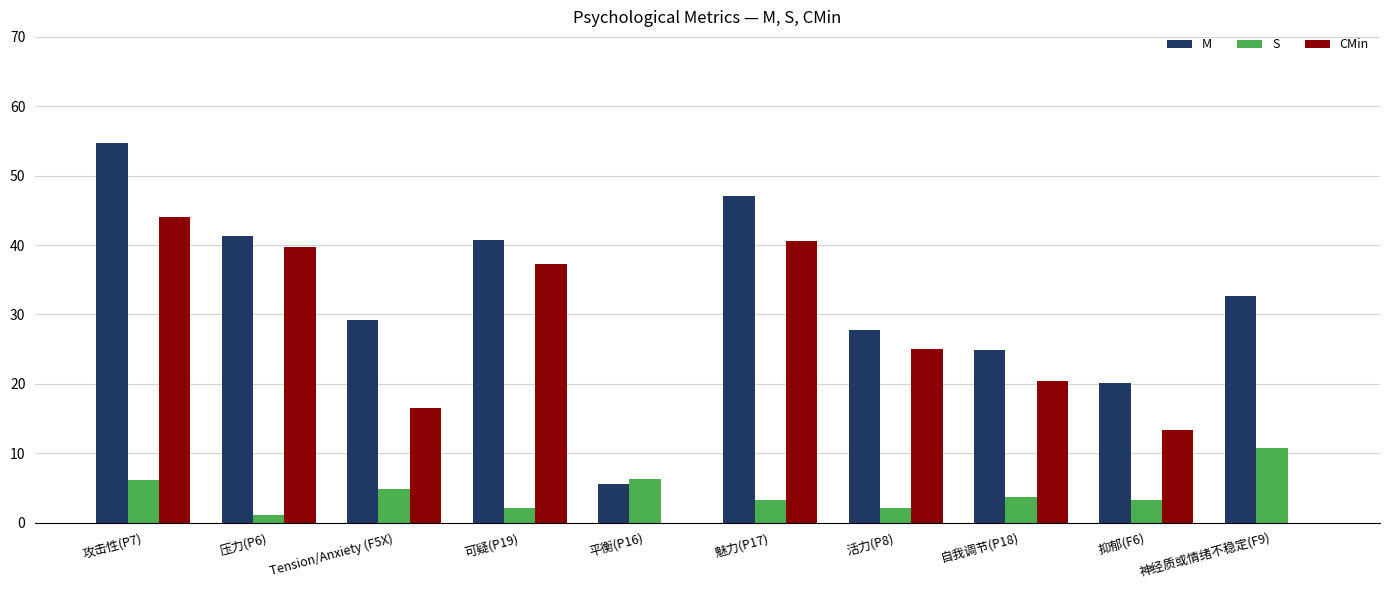

Is the value of S at 压力(P6) greater than the value of CMin at 平衡(P16)?

Yes